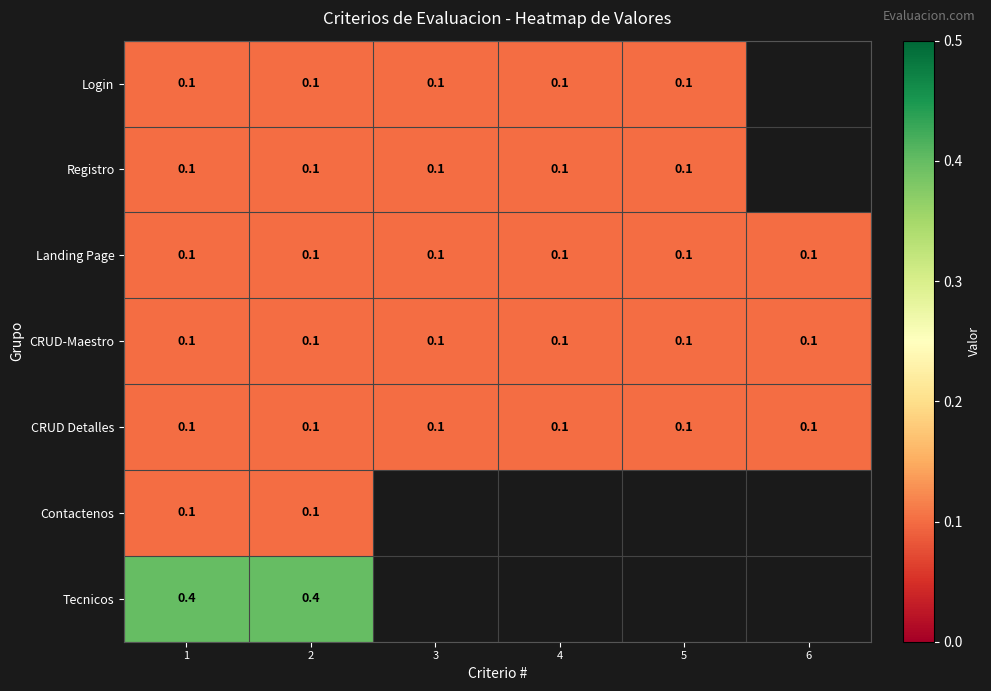

Between 5 and 2, which is larger?

5